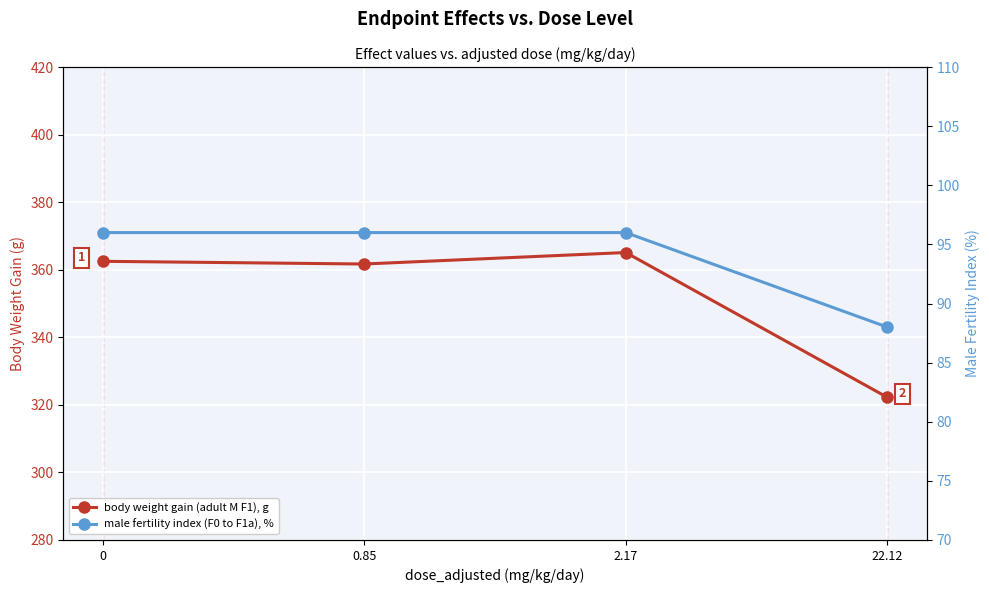

Rank the categories by male fertility index (F0 to F1a), % value from highest to lowest.

0, 0.85, 2.17, 22.12